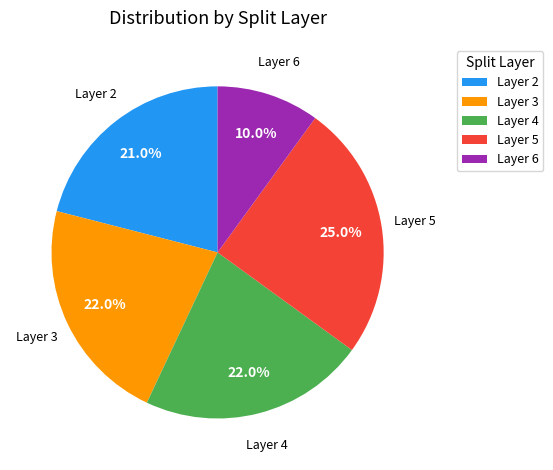

What percentage is NOT represented by Layer 3?

78.0%